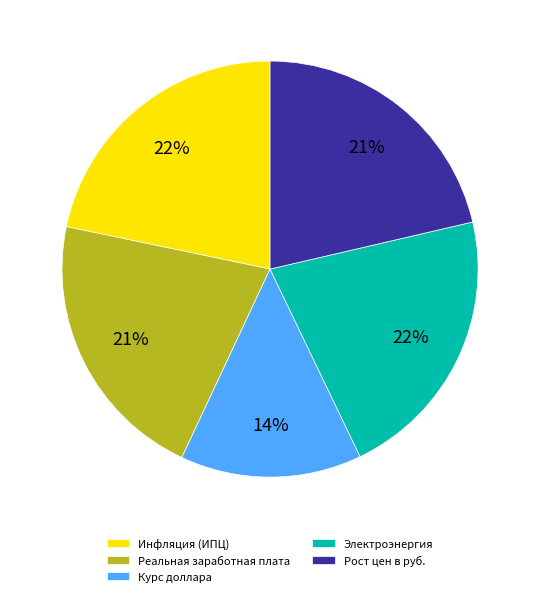

Approximately how many times larger is the value at Курс доллара compared to Рост цен в руб.?

0.7